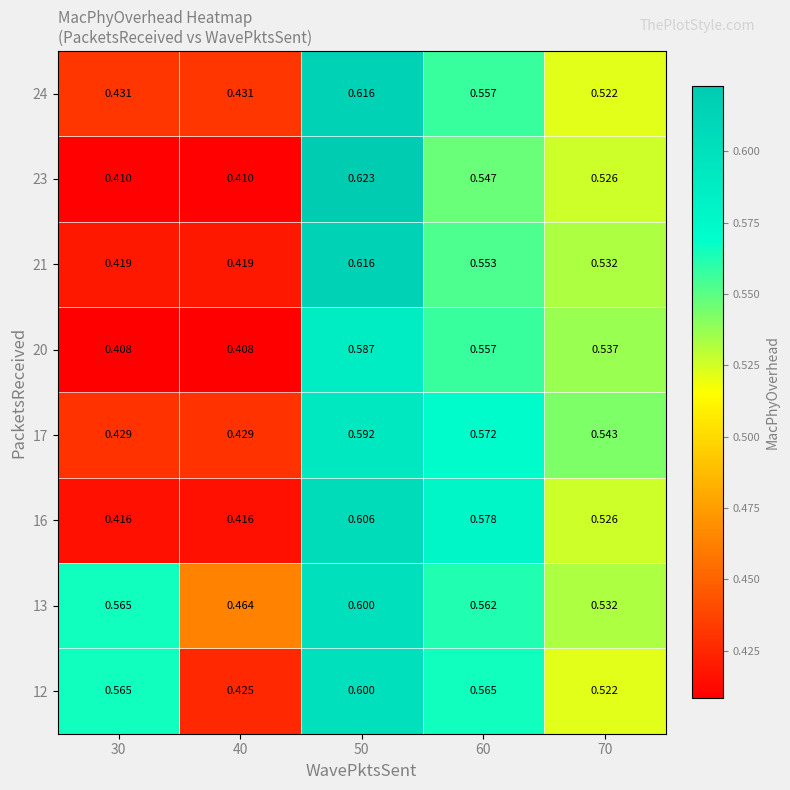

Is the value of 23 at 70 greater than the value of 12 at 50?

No